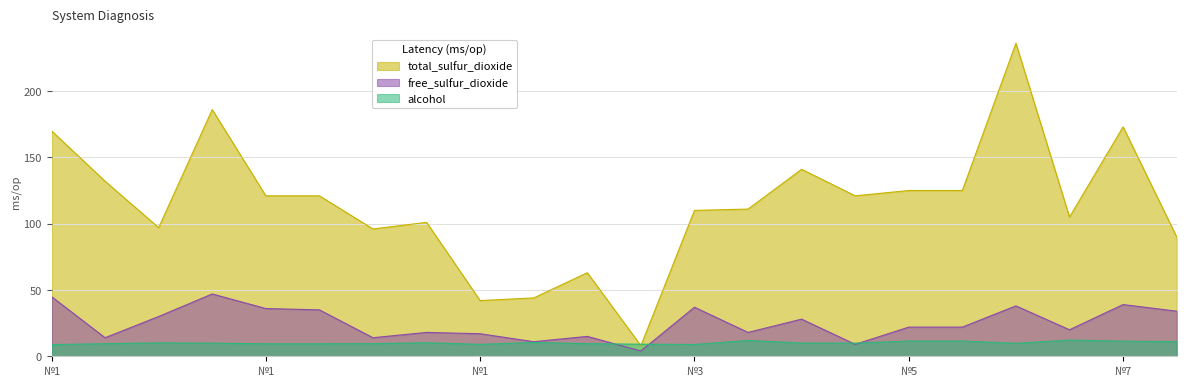

What is the value of the alcohol point at the 7th from the left?

9.5